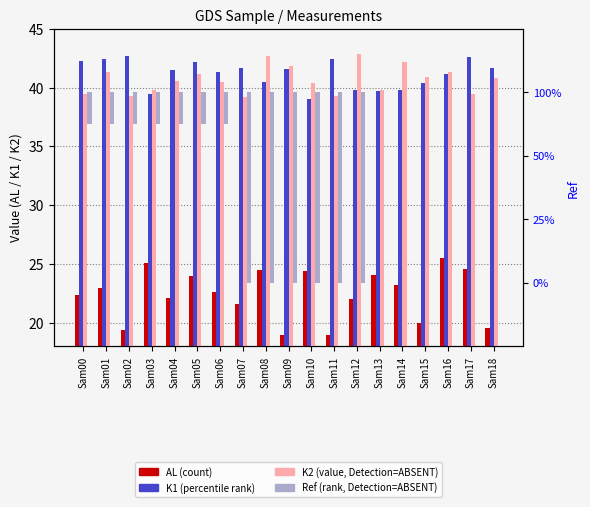

Which series has the widest spread of values?

AL